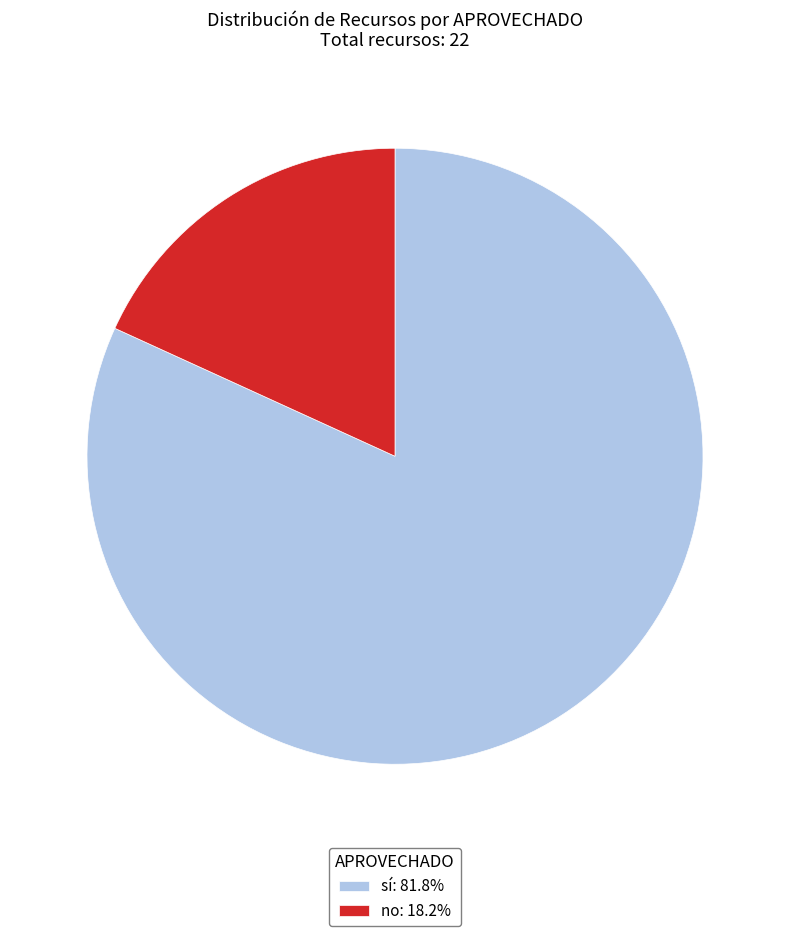

Rank the categories by value from lowest to highest.

no, sí